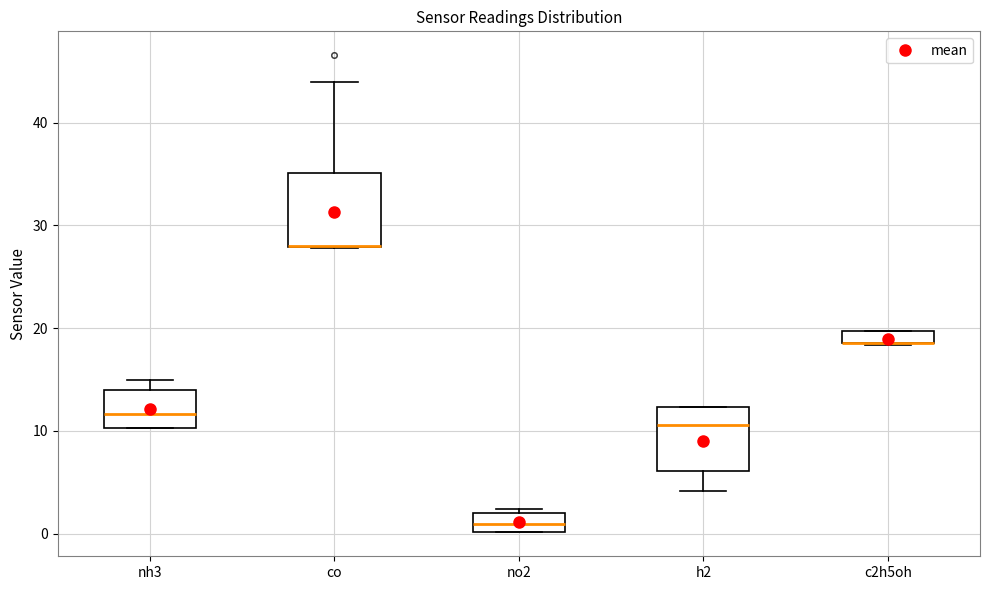

Where is the lower edge of the box for no2 on the y-axis? The values are not printed on the chart, so give them approximately, as read against the axis.

0